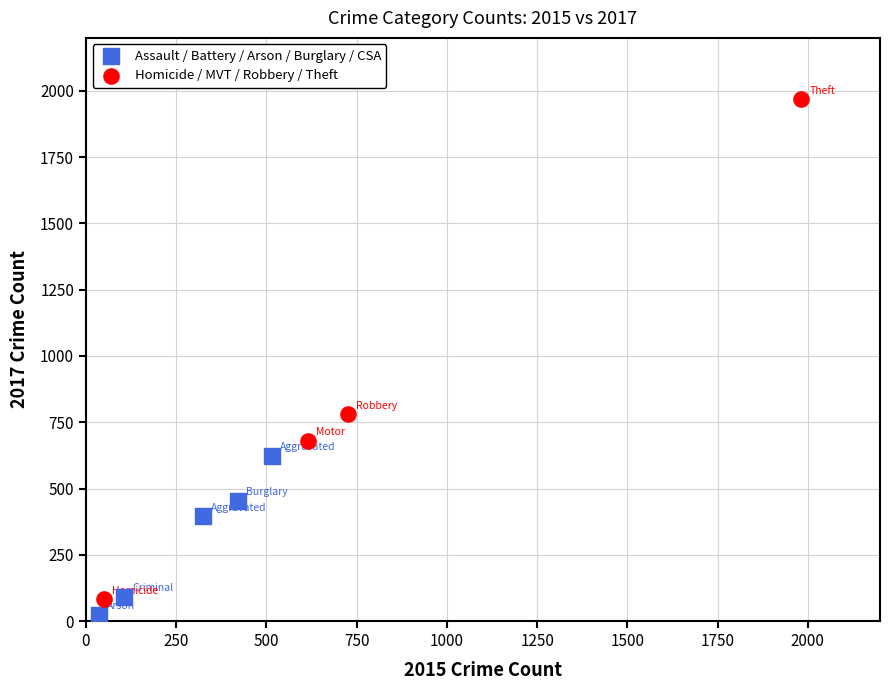

Which series contains the highest Y value?

Homicide / MVT / Robbery / Theft